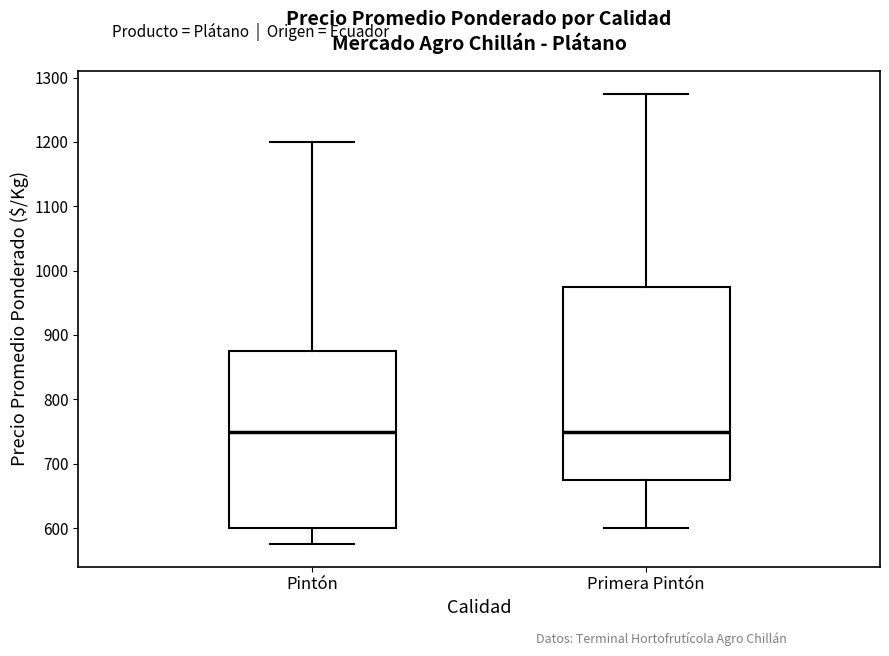

Reading left to right, read every box against the y-axis: the position of its median line, the range the box covers, and the ends of its whiskers. The values are not printed on the chart, so give them approximately, as read against the axis.

Pintón: median 750, box 600 to 880, whiskers 580 to 1200
Primera Pintón: median 750, box 680 to 980, whiskers 600 to 1280